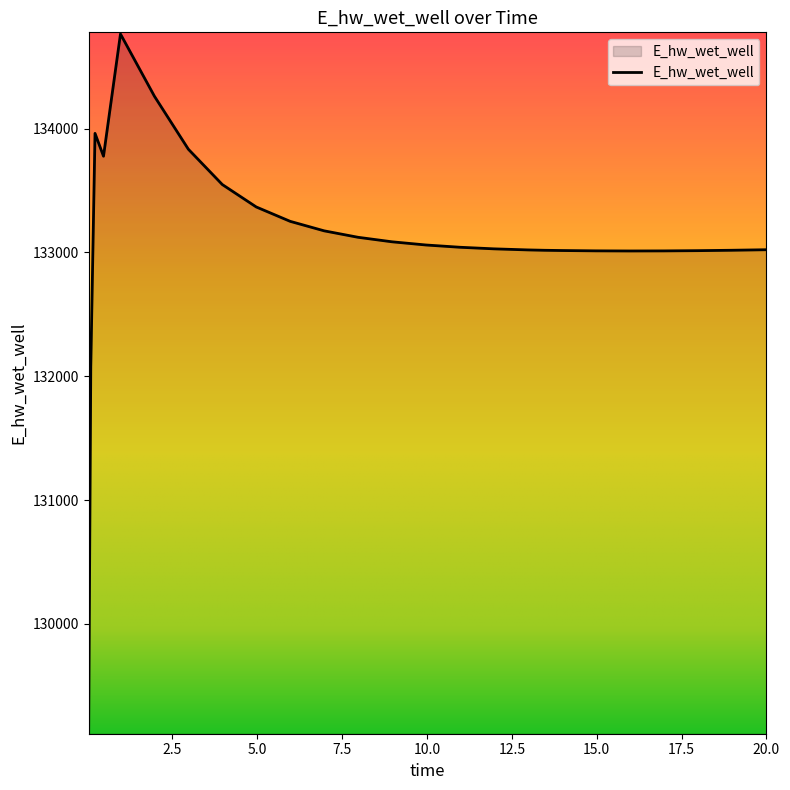

What is the difference between the maximum and second lowest values?

2689.6